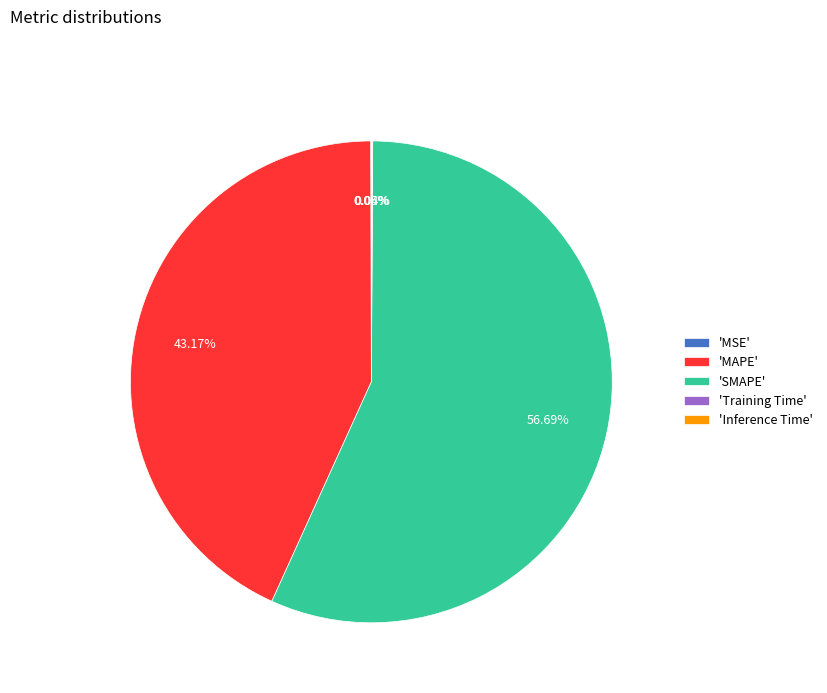

Which slice is the largest?

'SMAPE'